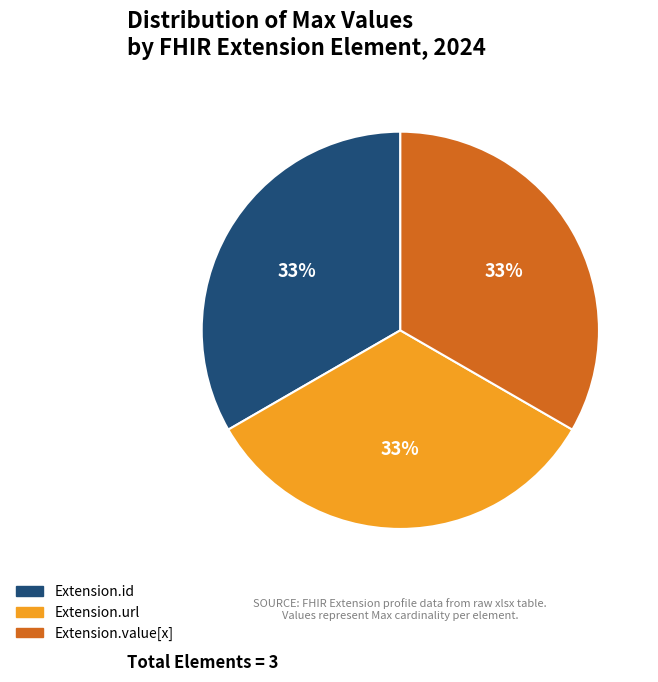

Does any single category account for the majority?

No